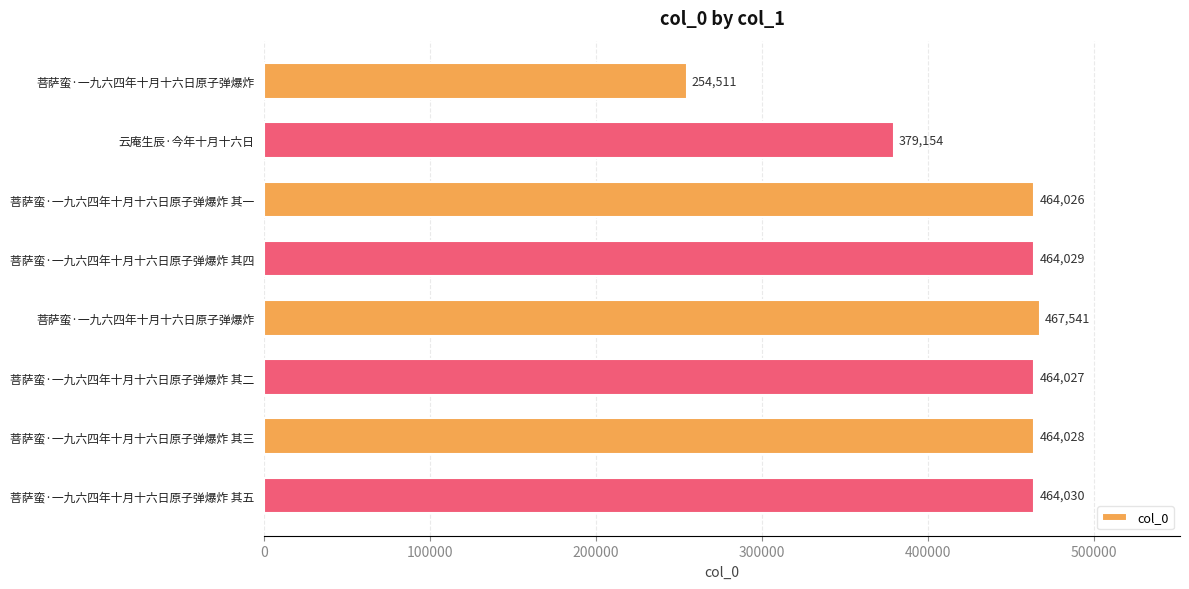

Does the chart contain any negative values?

No